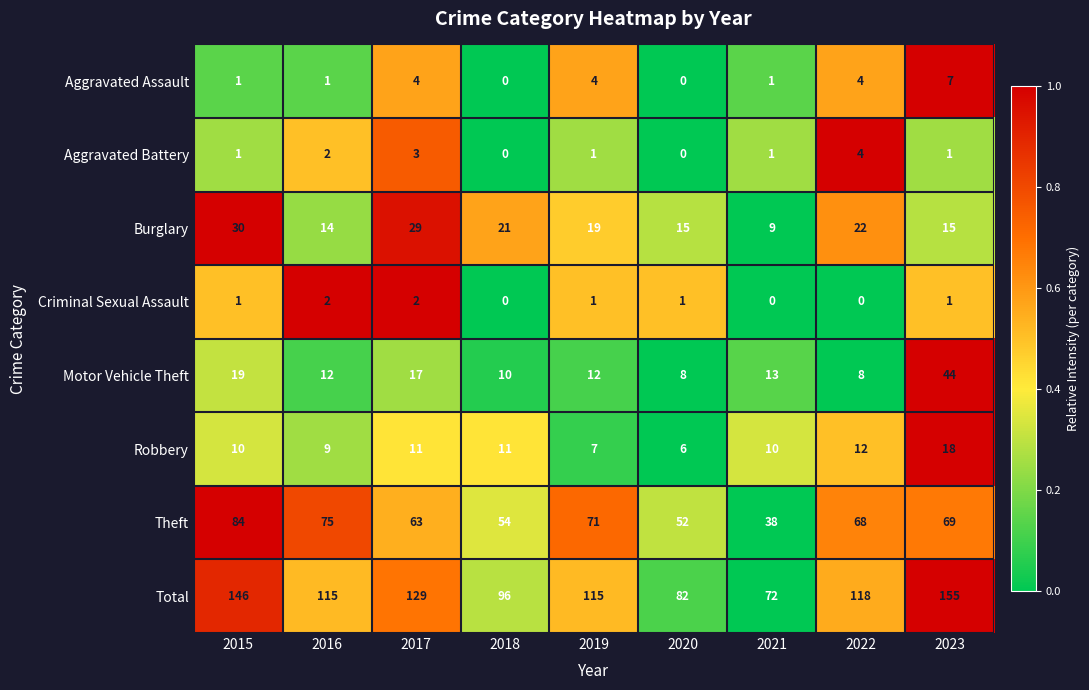

What is the difference between the maximum and second lowest values in the Motor Vehicle Theft series?

36